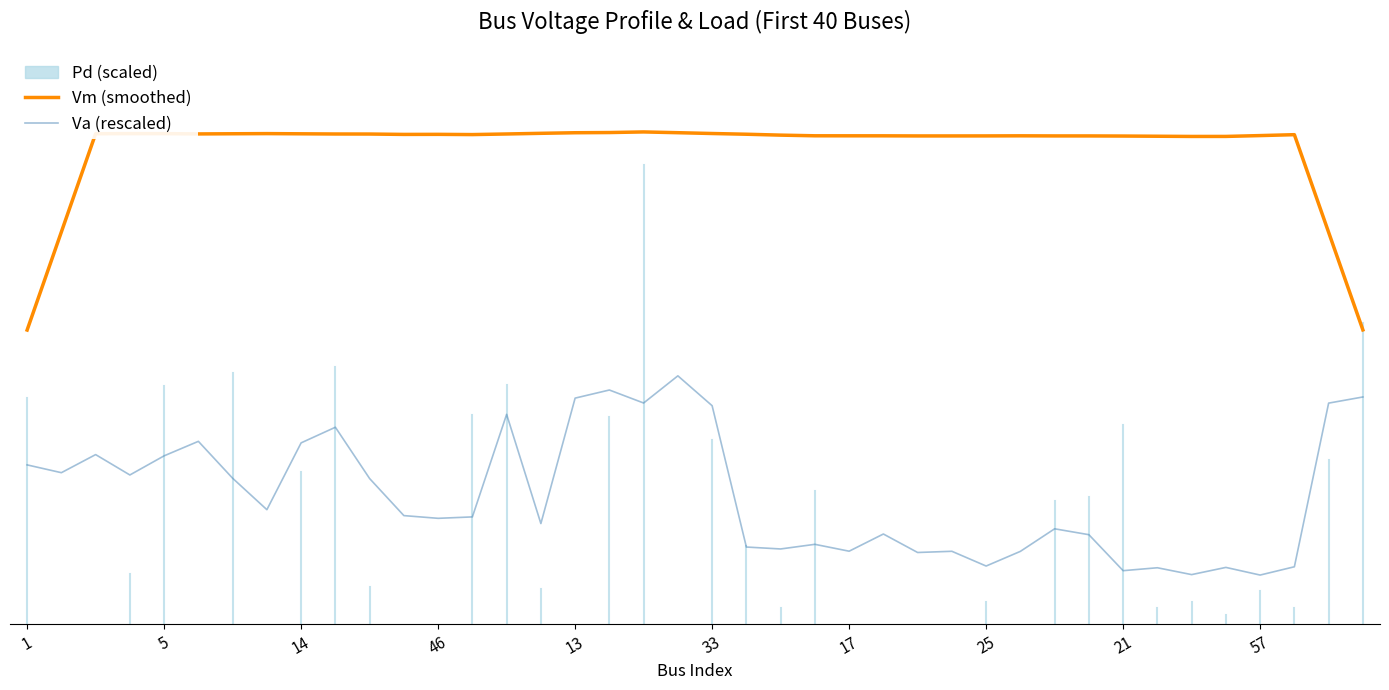

Is it true that Va (rescaled) equals 0.3 at 17?

True